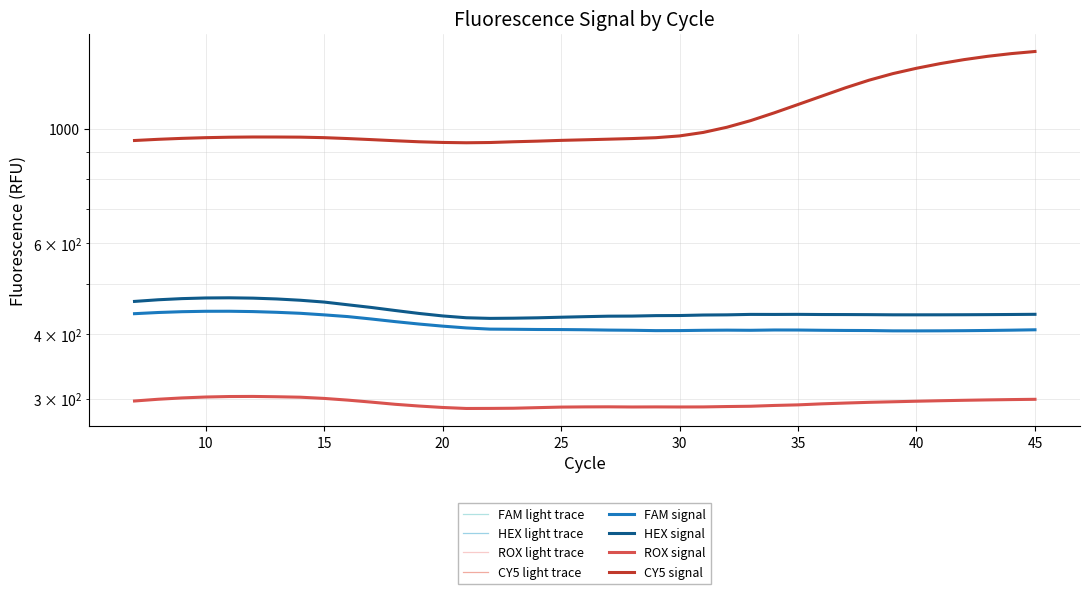

How many data points in CY5 are less than 962?

19